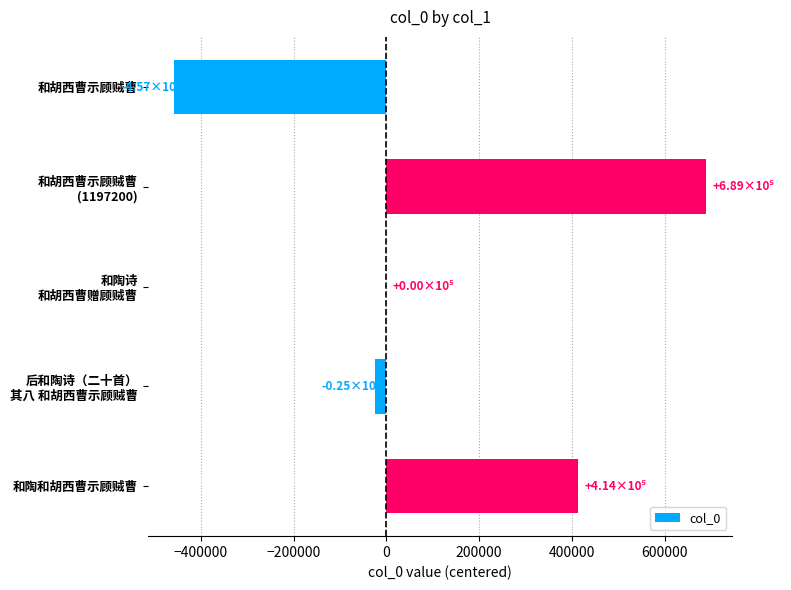

What is the sum of all values?

620283